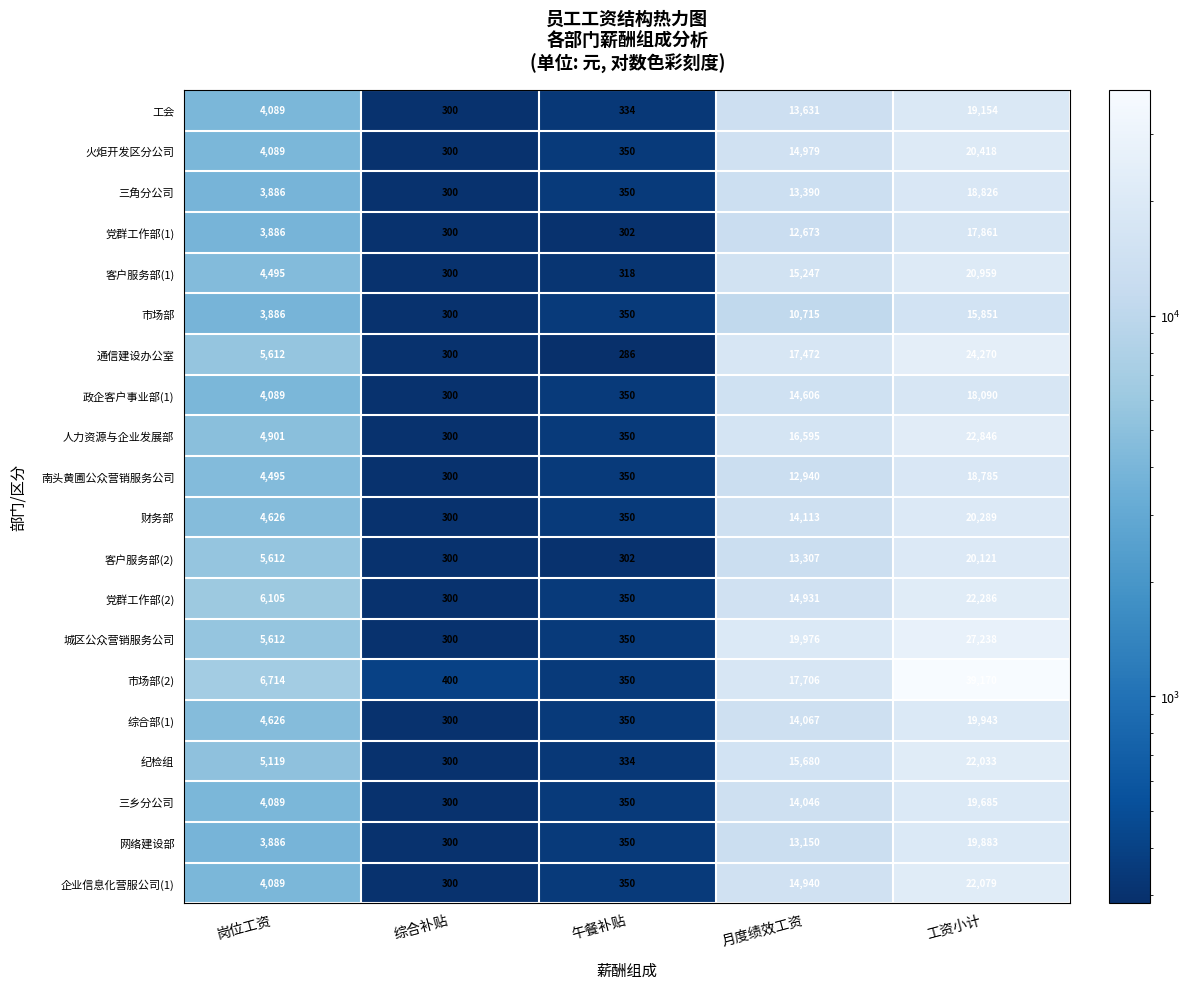

Is the value of 党群工作部(2) at 月度绩效工资 greater than the value of 市场部(2) at 月度绩效工资?

No